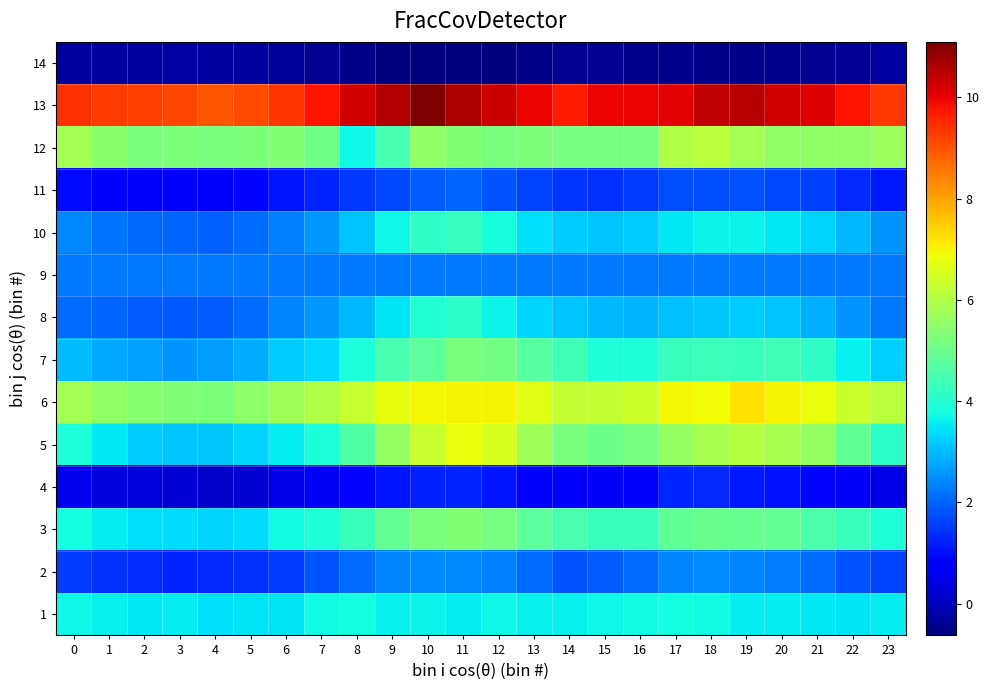

At 0, list the series in order from smallest to largest.

14, 4, 11, 2, 8, 9, 10, 7, 1, 3, 5, 6, 12, 13